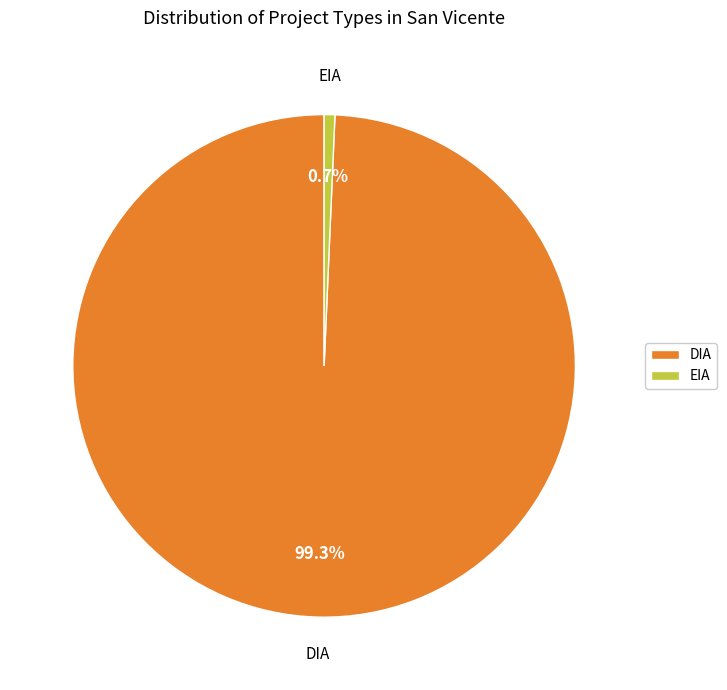

Between DIA and EIA, which is larger?

DIA